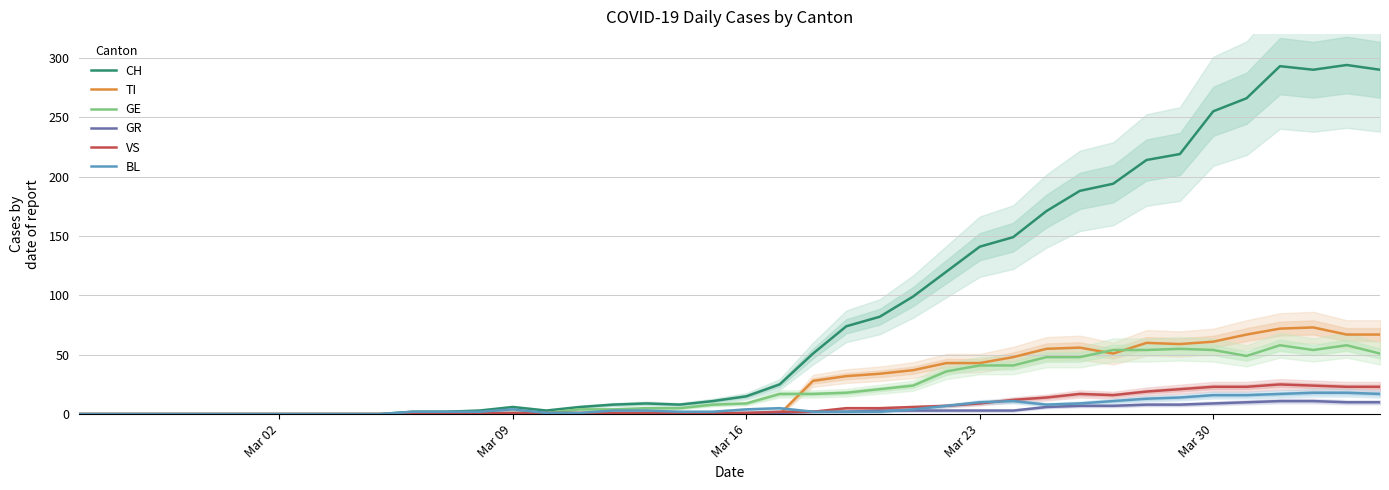

True or false: TI has a value of -33 at Mar 09.

False